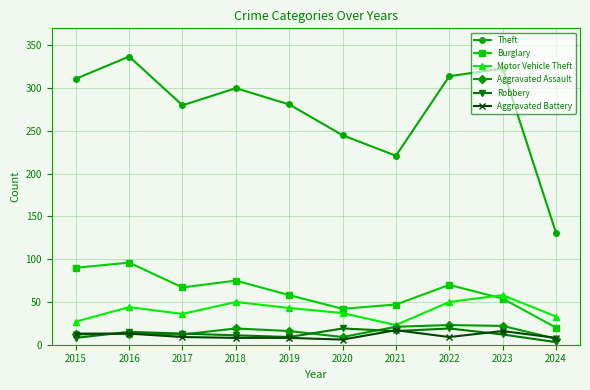

True or false: Aggravated Assault has a value of 22 at 2023.

True